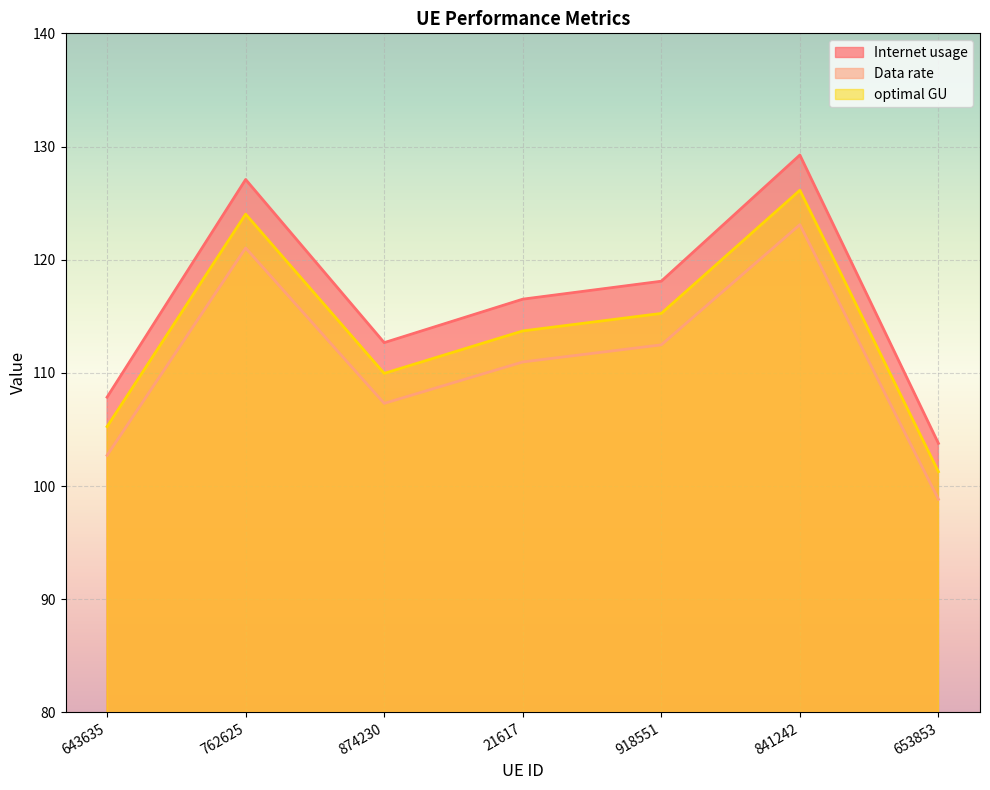

How many interior local peaks does the Data rate series have?

2